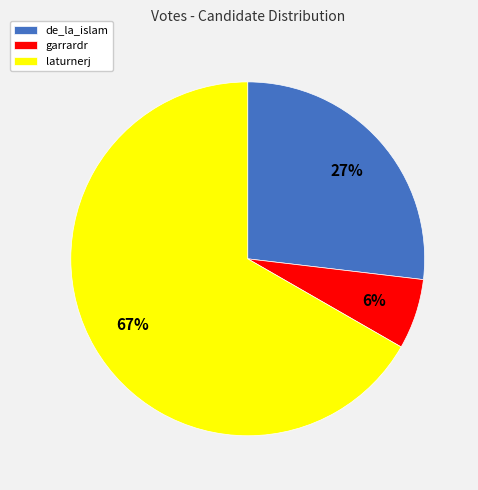

To the nearest percent, what portion does laturnerj represent?

67%